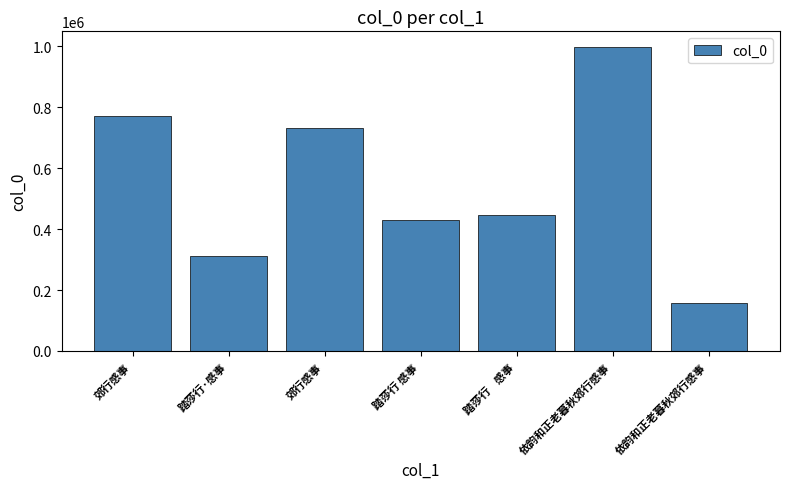

Rank the categories by value from highest to lowest.

依韵和正老暮秋郊行感事, 郊行感事, 郊行感事, 踏莎行    感事, 踏莎行 感事, 踏莎行·感事, 依韵和正老暮秋郊行感事